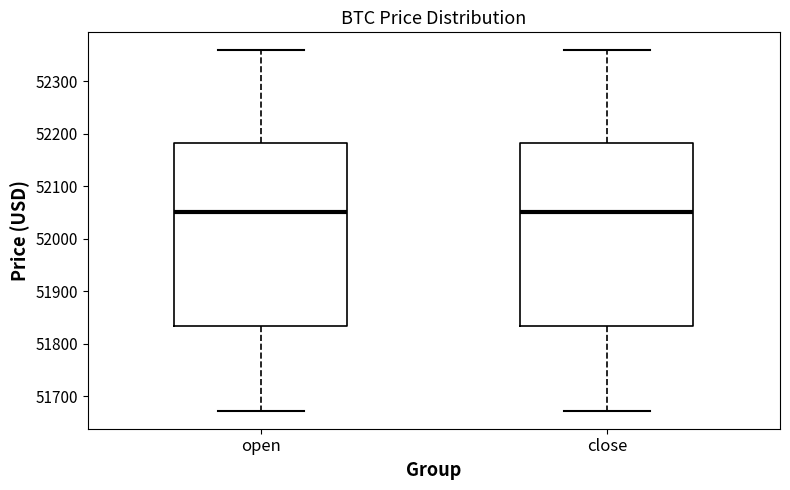

Reading left to right, transcribe this box plot: for each box, give where its median line is, the range the box spans, and where its two whiskers end, as read against the y-axis. The values are not printed on the chart, so give them approximately, as read against the axis.

open: median 52050, box 51830 to 52180, whiskers 51670 to 52360
close: median 52050, box 51830 to 52180, whiskers 51670 to 52360